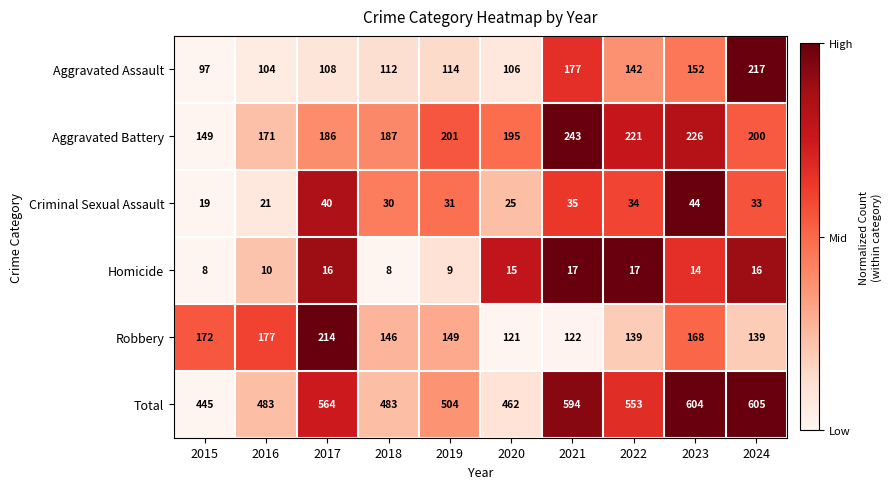

Count the number of categories in the chart.

10